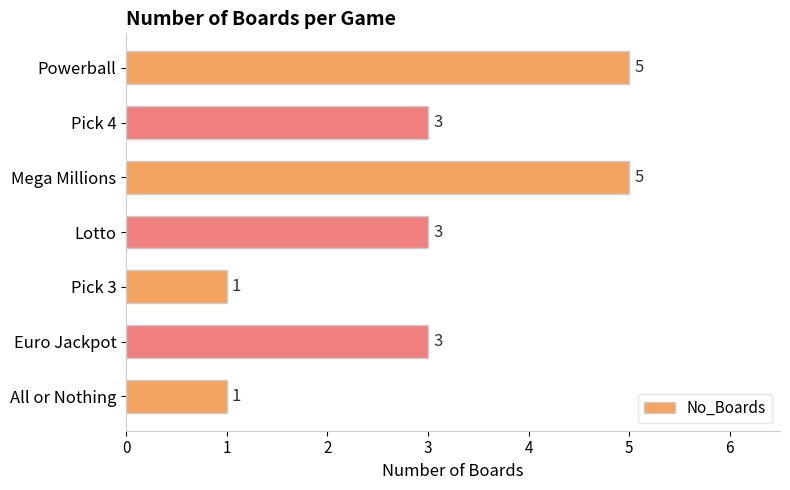

Reading bottom to top, list all the values displayed in this chart.

All or Nothing=1	Euro Jackpot=3	Pick 3=1	Lotto=3	Mega Millions=5	Pick 4=3	Powerball=5